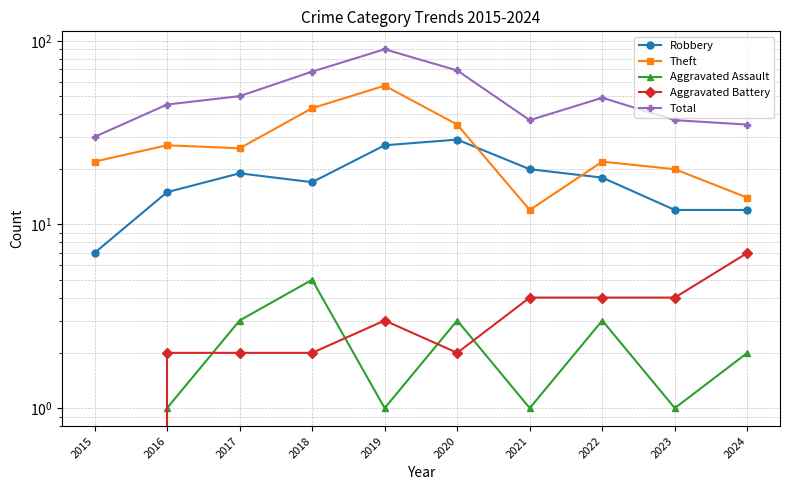

List the labels in order of Total value, largest first.

2019, 2020, 2018, 2017, 2022, 2016, 2021, 2023, 2024, 2015